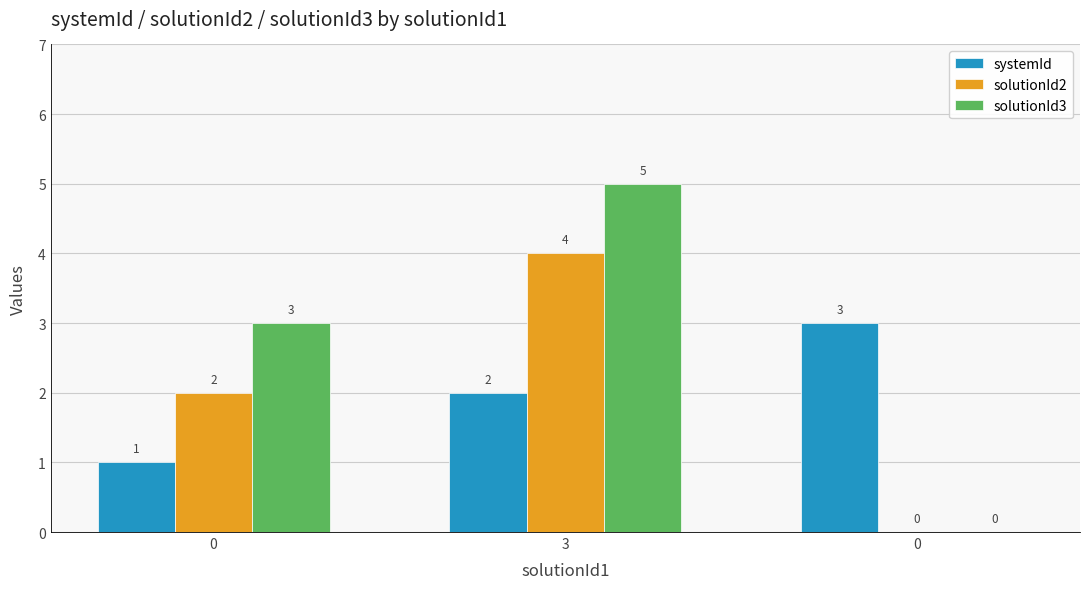

Rank the series by their maximum value, from lowest to highest.

systemId, solutionId2, solutionId3